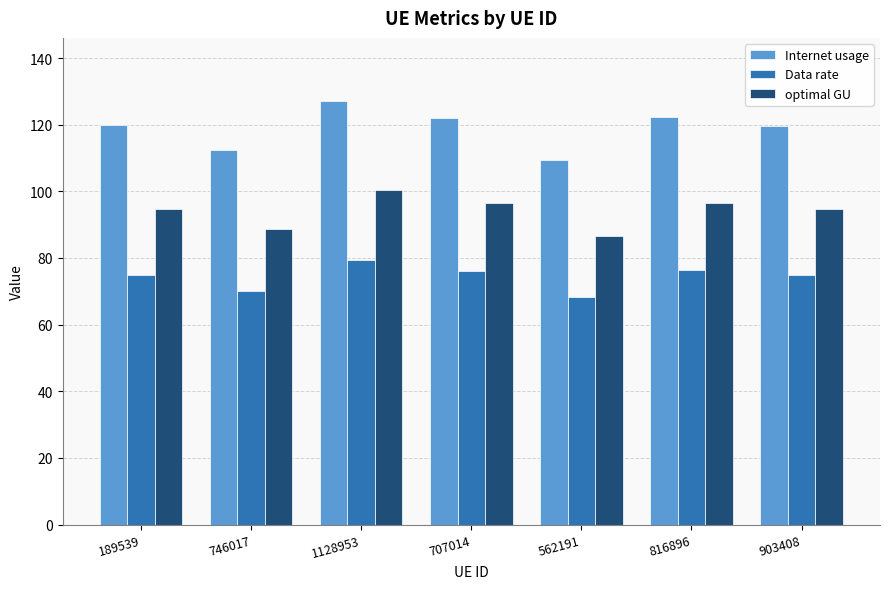

What is the average value of the optimal GU series?

94.0